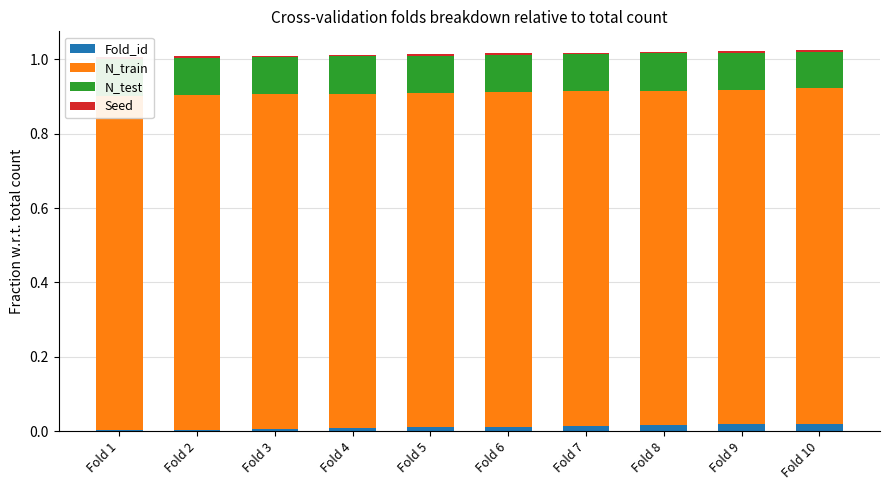

Are the bars horizontal?

No